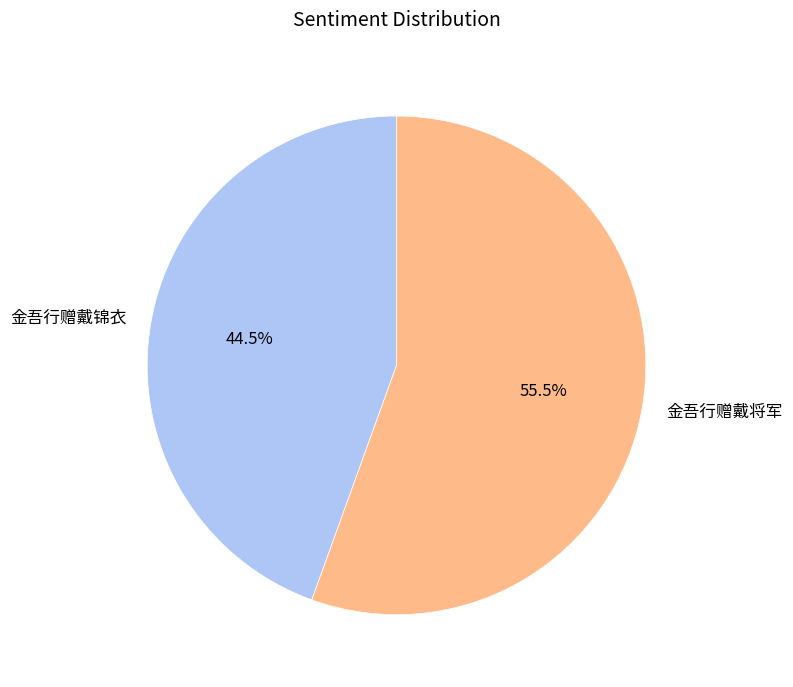

Which slice is the largest?

金吾行赠戴将军